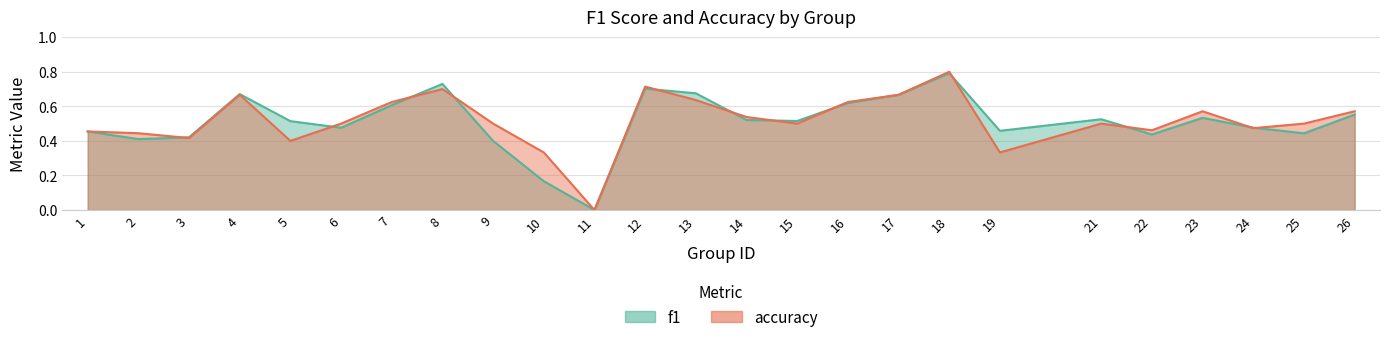

What is the difference between the highest and lowest values at 5?

0.1